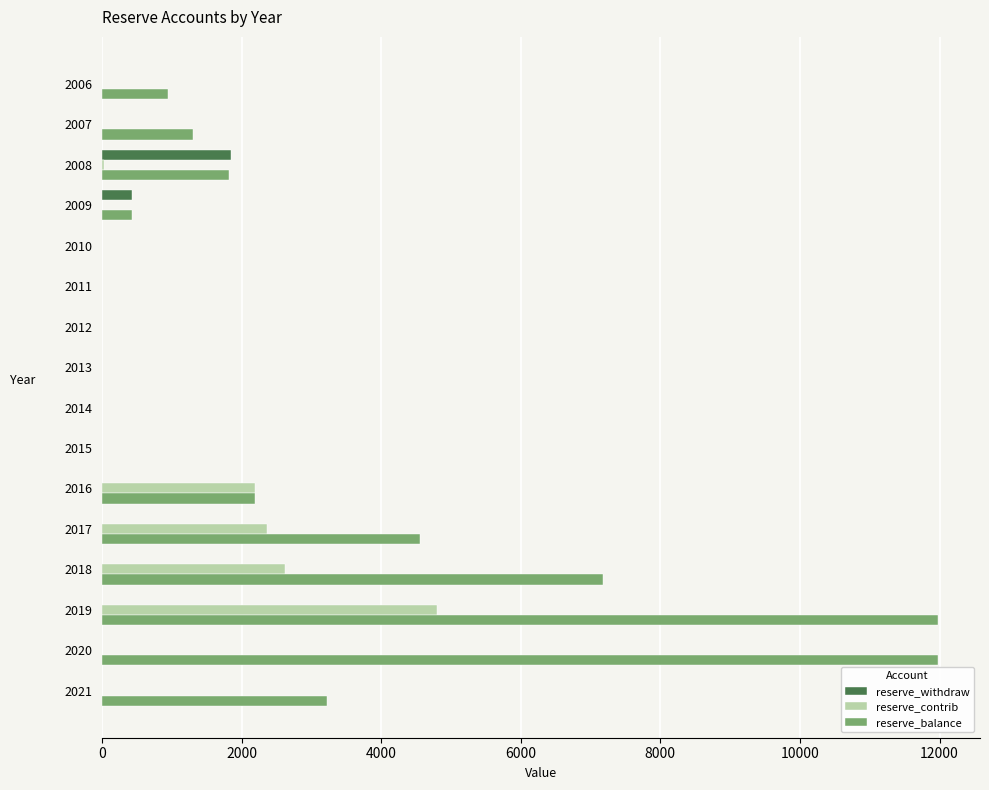

The value of reserve_withdraw at 2009 is 433. True or false?

True